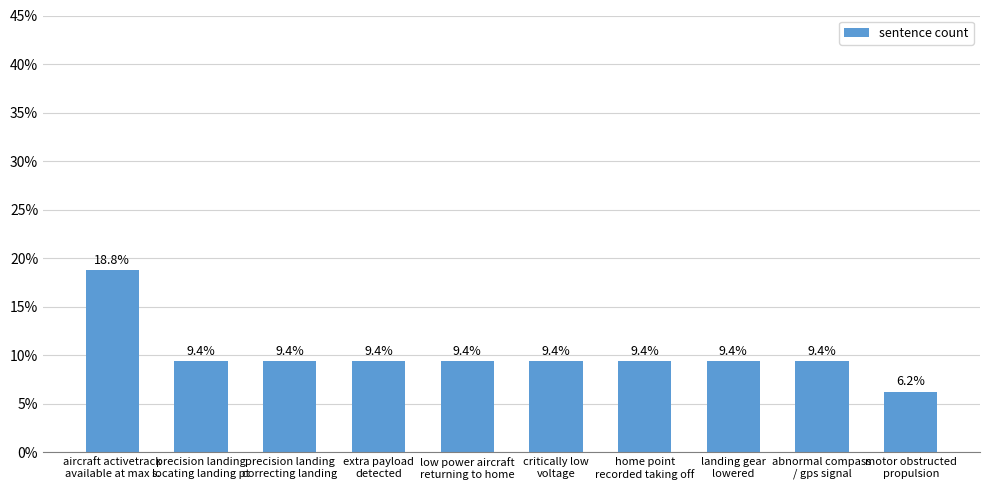

True or false: the data shows 4.7 at home point
recorded taking off.

False